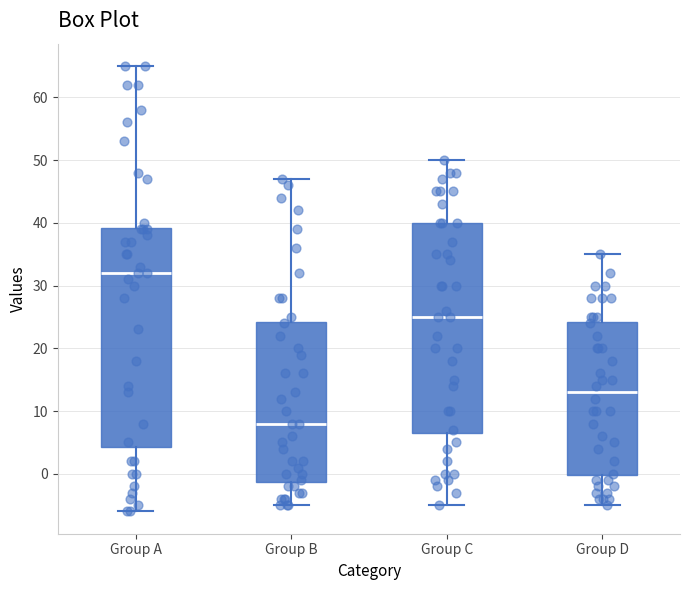

Comparing the boxes themselves (not the whiskers), which one is the tallest?

Group A